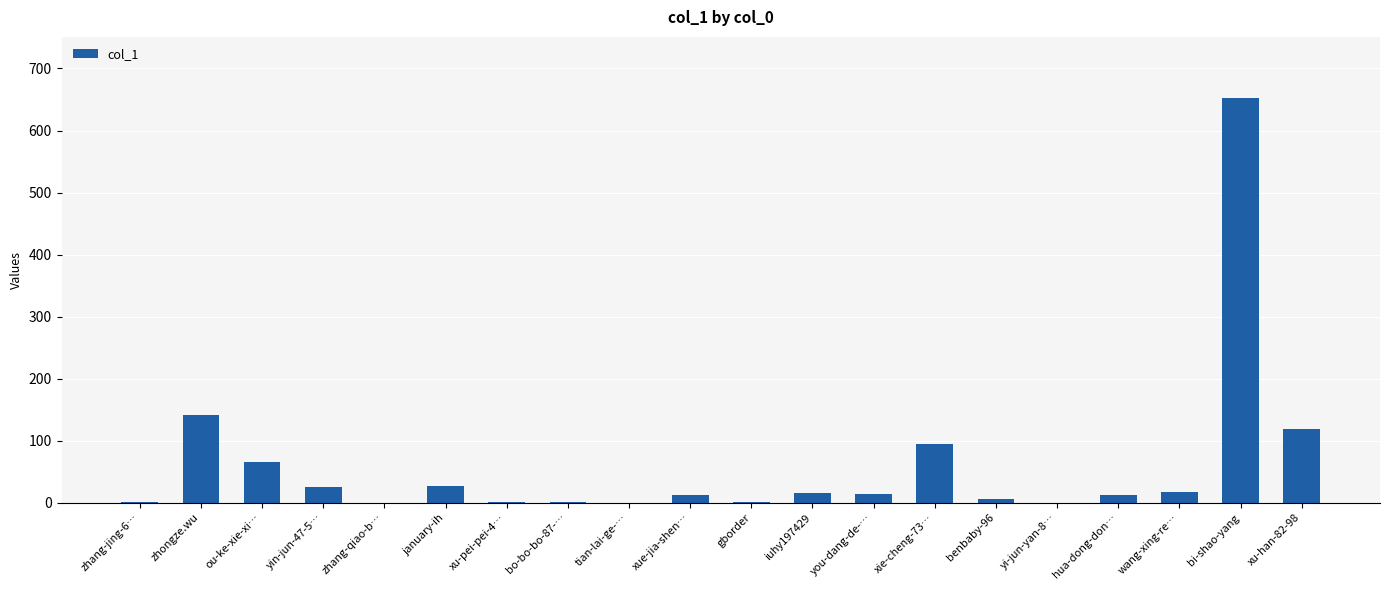

What is the greatest value displayed?

653